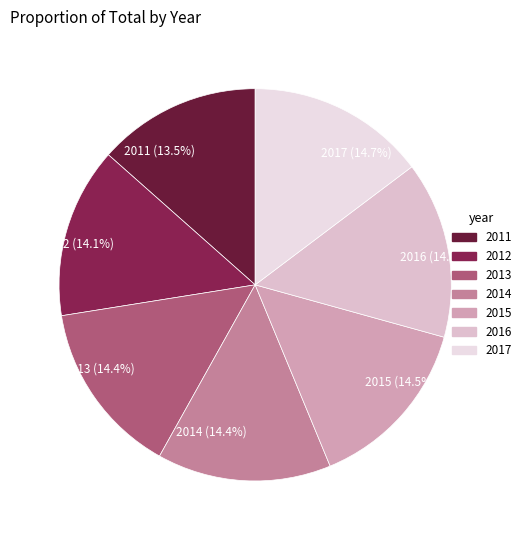

Does 2012 account for over 50% of the chart?

No